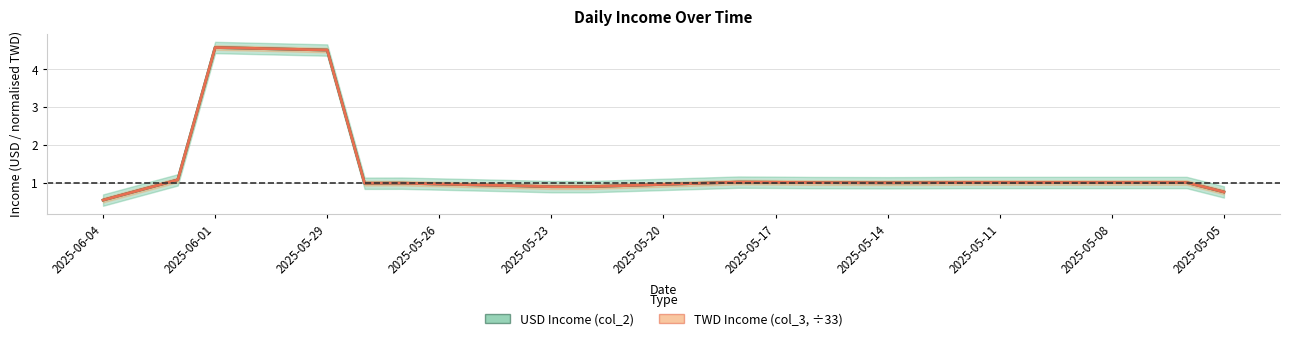

What is the value of the USD Income (col_2) point at the 19th from the left?

1.0